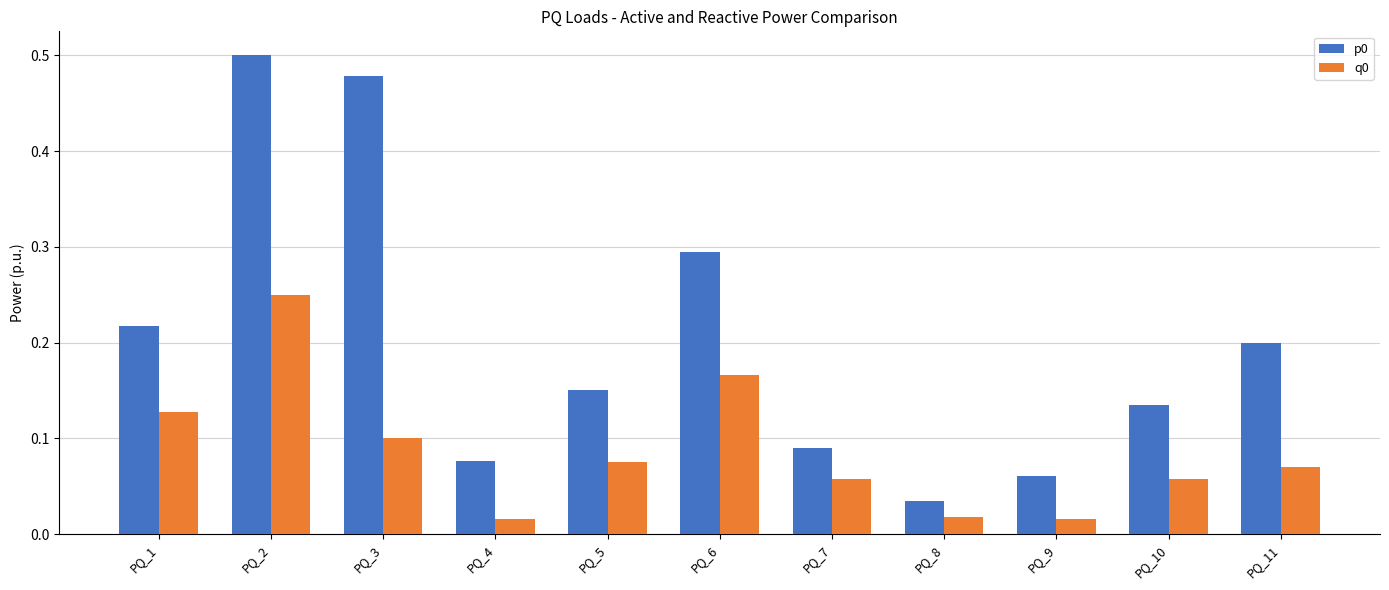

True or false: q0 has a value of 0.1 at PQ_7.

True